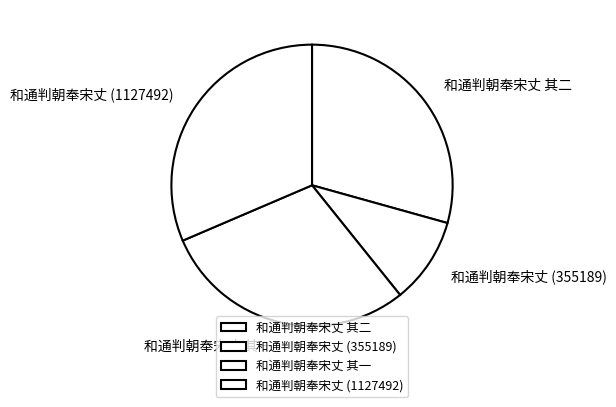

Is there a majority slice in this chart?

No